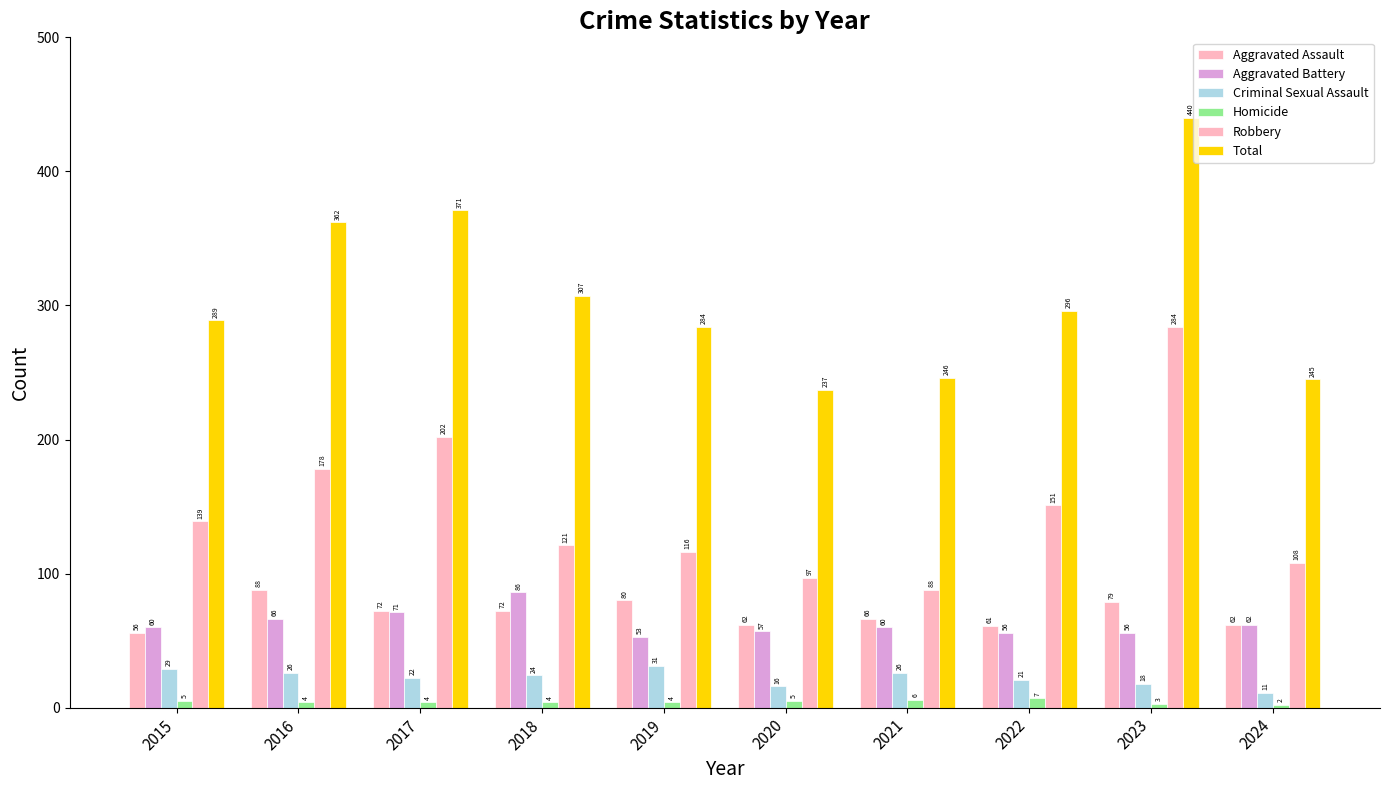

What is the value of the Aggravated Assault bar at the 1st from the left?

56